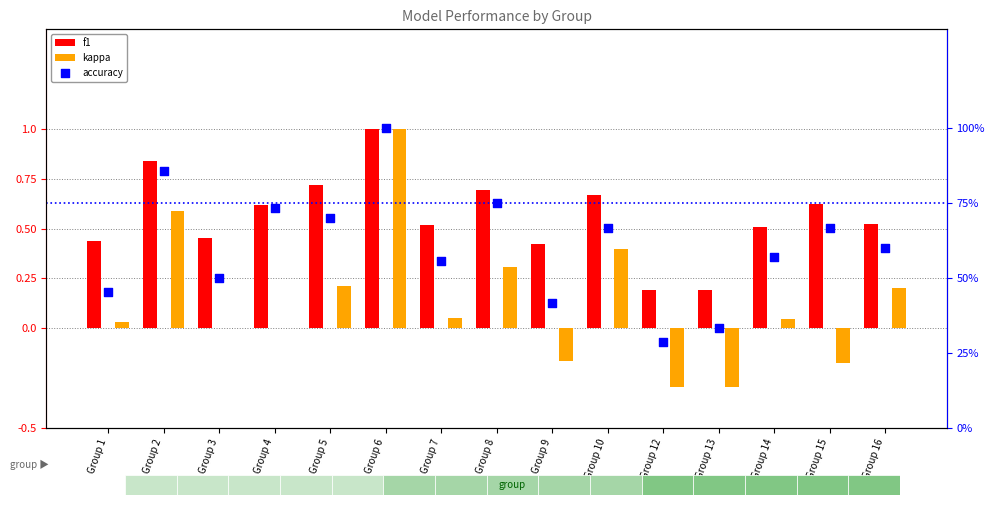

Which series contains the lowest Y value?

kappa